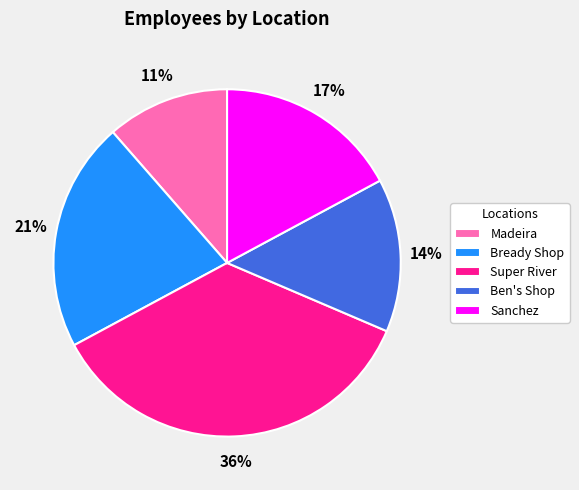

What is the smallest slice in the pie chart?

Madeira